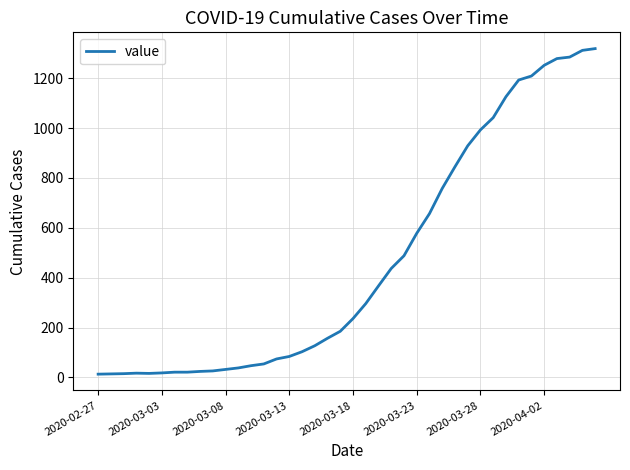

What is the difference between the maximum and minimum values?

1306